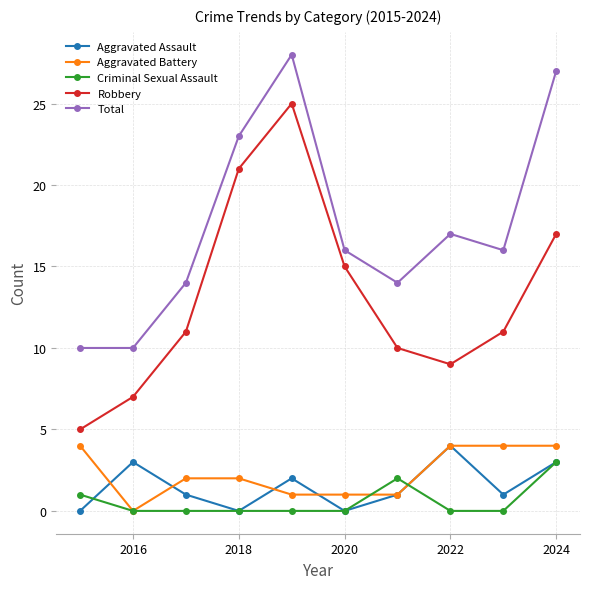

What is the lowest value of the Robbery series?

5